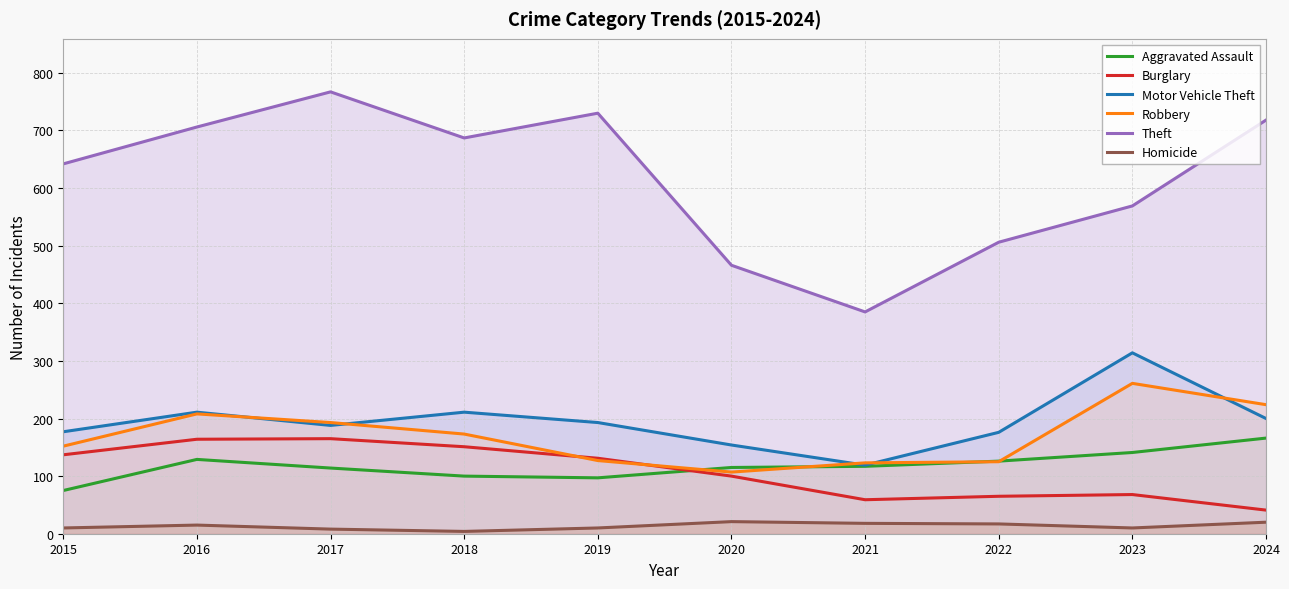

At which label does Aggravated Assault reach its minimum?

2015